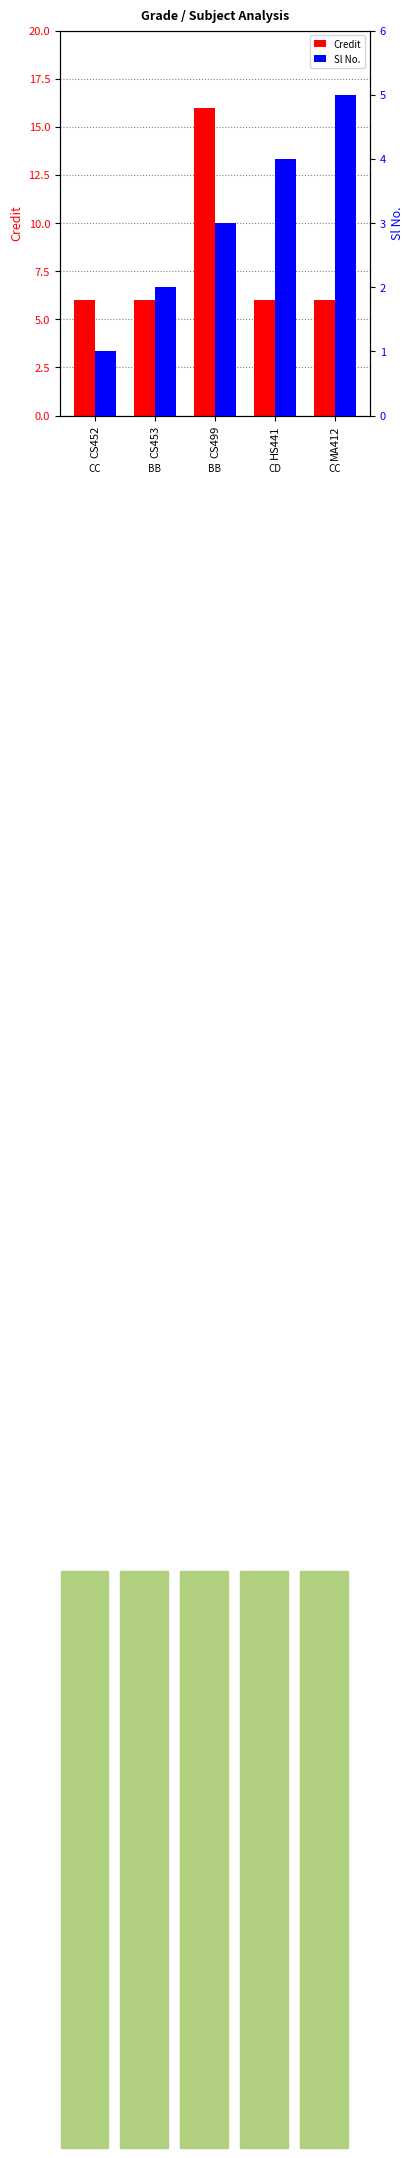

Between CS499 and MA412, which is larger?

CS499